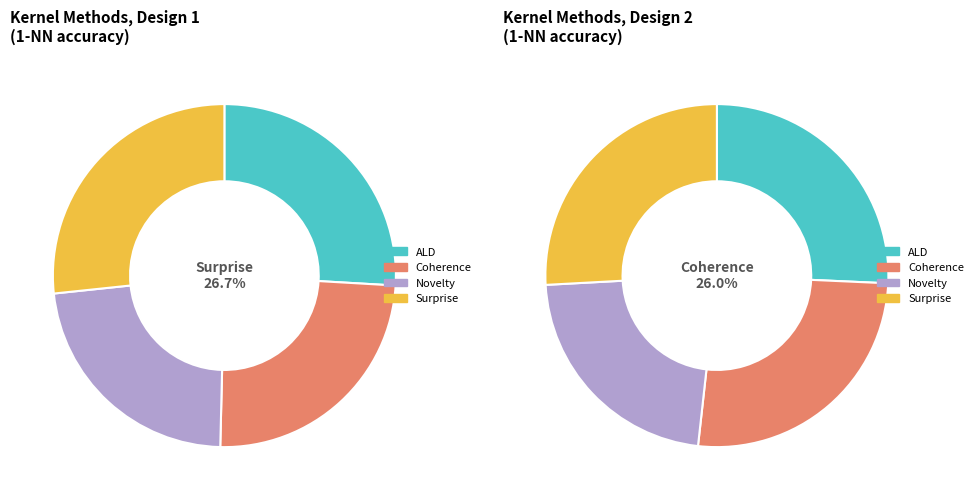

Which category has the biggest portion of the pie?

Surprise